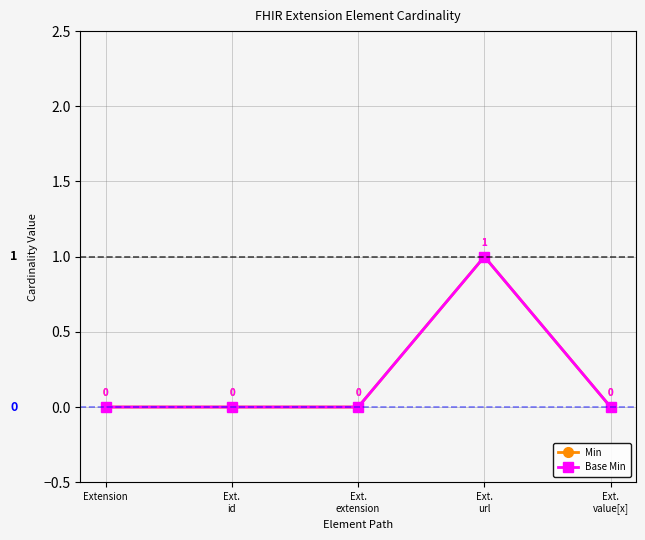

True or false: Base Min and Min intersect in this chart.

False